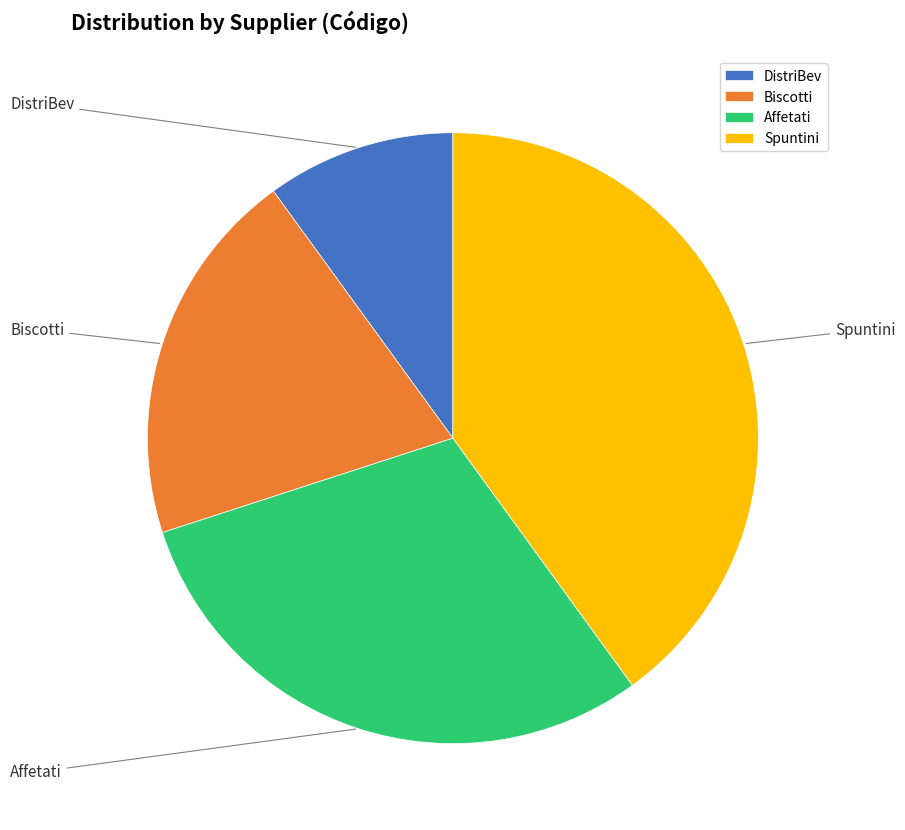

Does DistriBev represent more than half of the total?

No